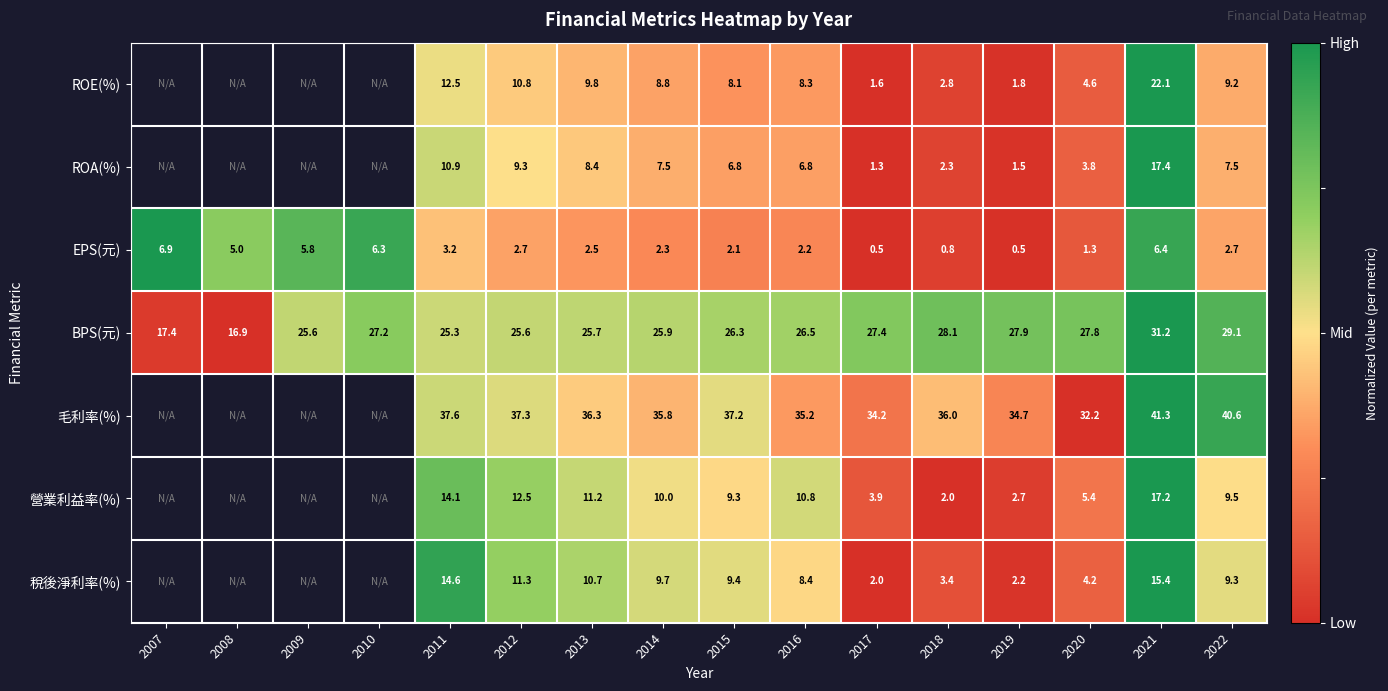

What is the total value across all series at 2017?

70.9